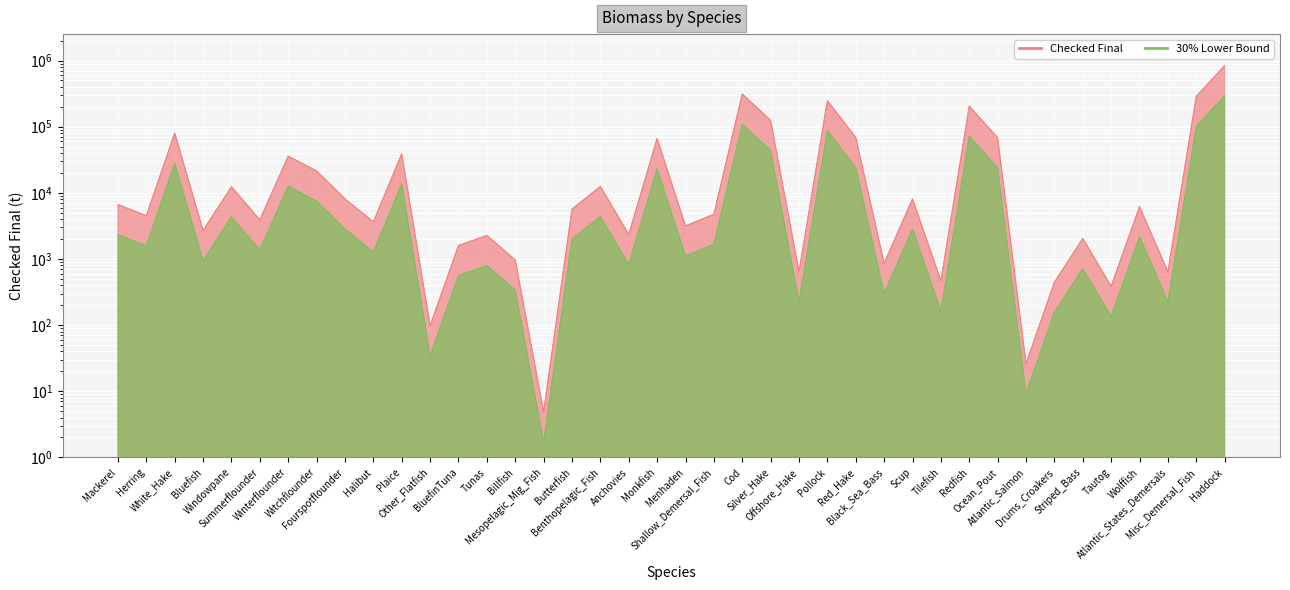

Read the value at Tautog.

385.5